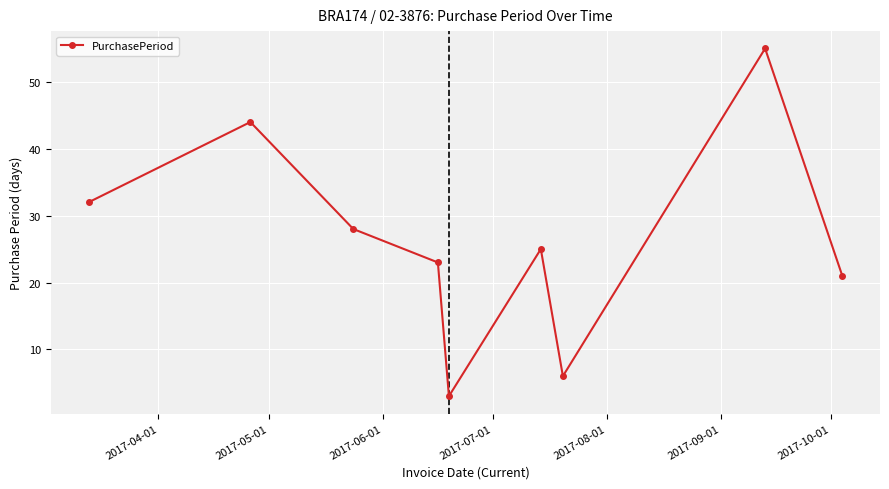

True or false: the data has more than 1 interior local peaks.

True